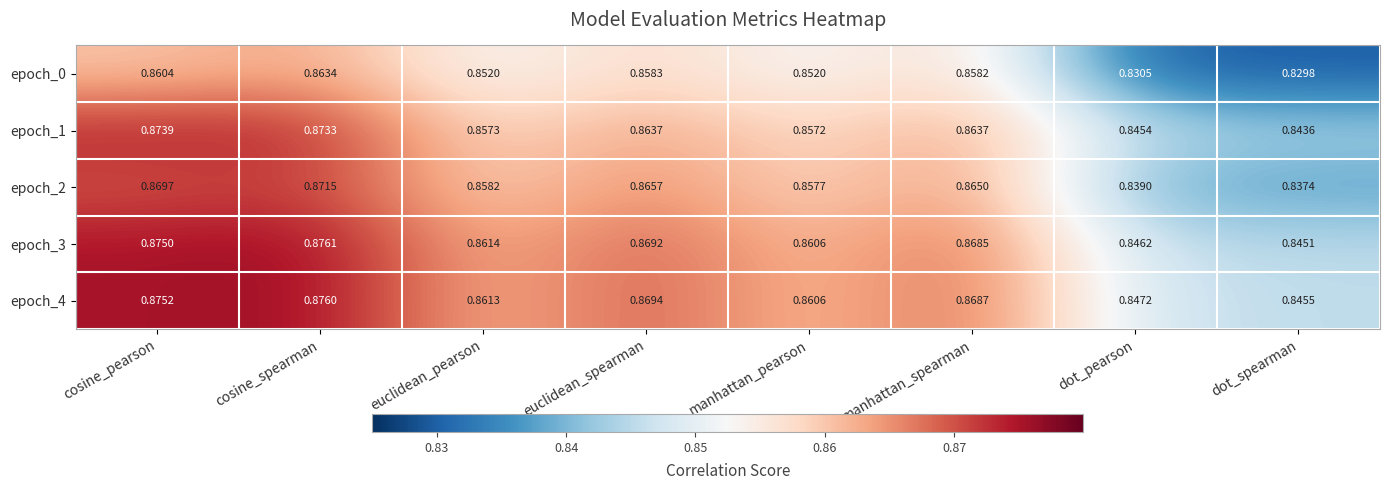

What is the total value across all series at cosine_spearman?

4.4